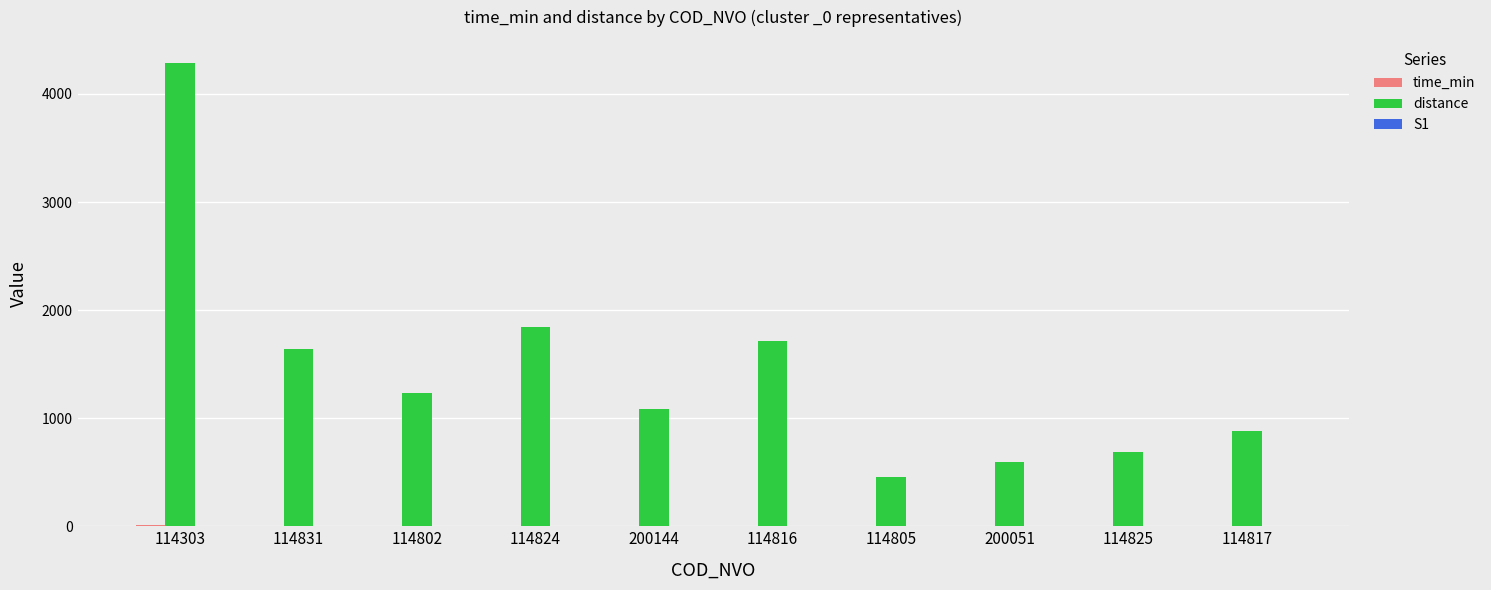

Which series has the largest total across all categories?

distance